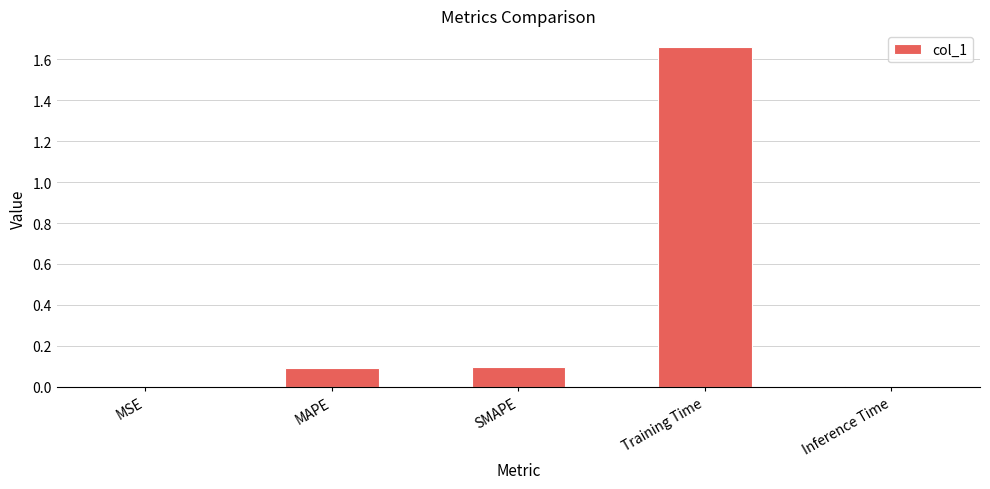

What is the average value?

0.4